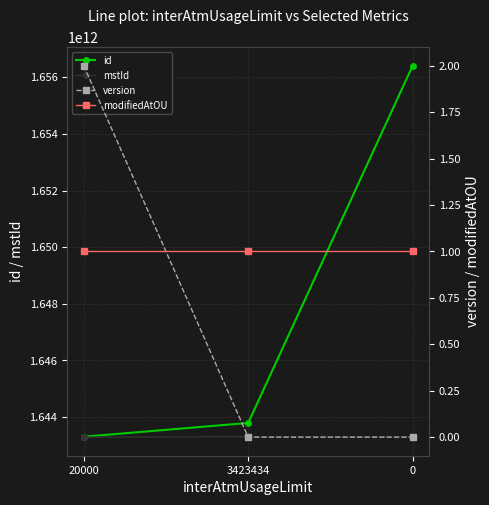

At how many categories does at least one series exceed 625453008156?

3